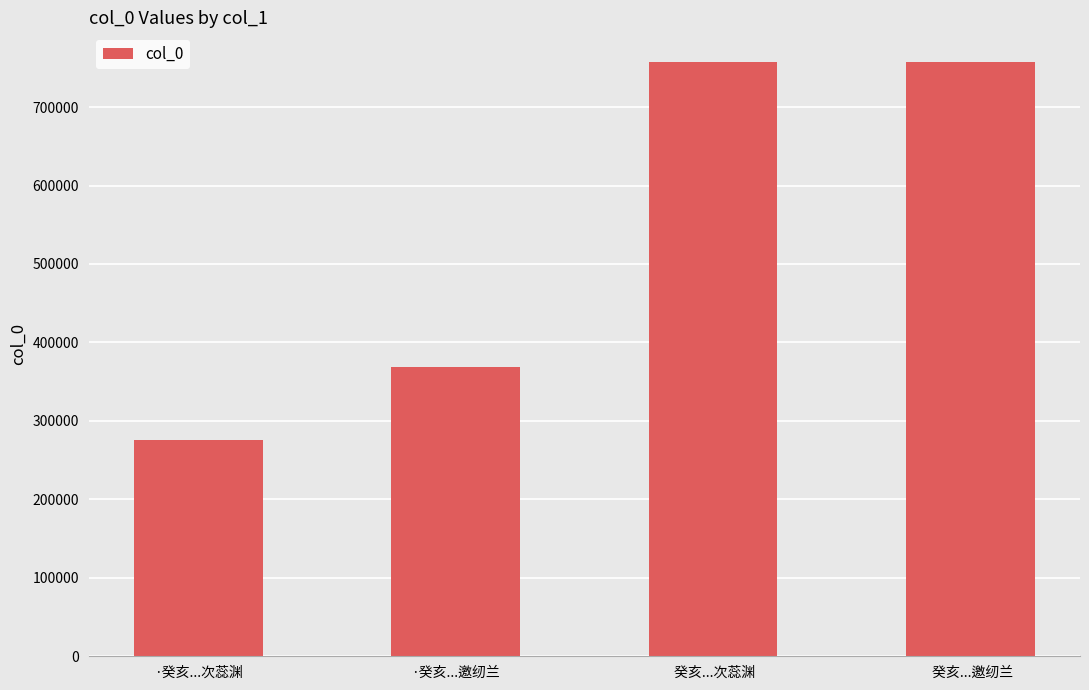

Approximately how many times larger is the value at  癸亥...邀纫兰 compared to  癸亥...次蕊渊?

1.0